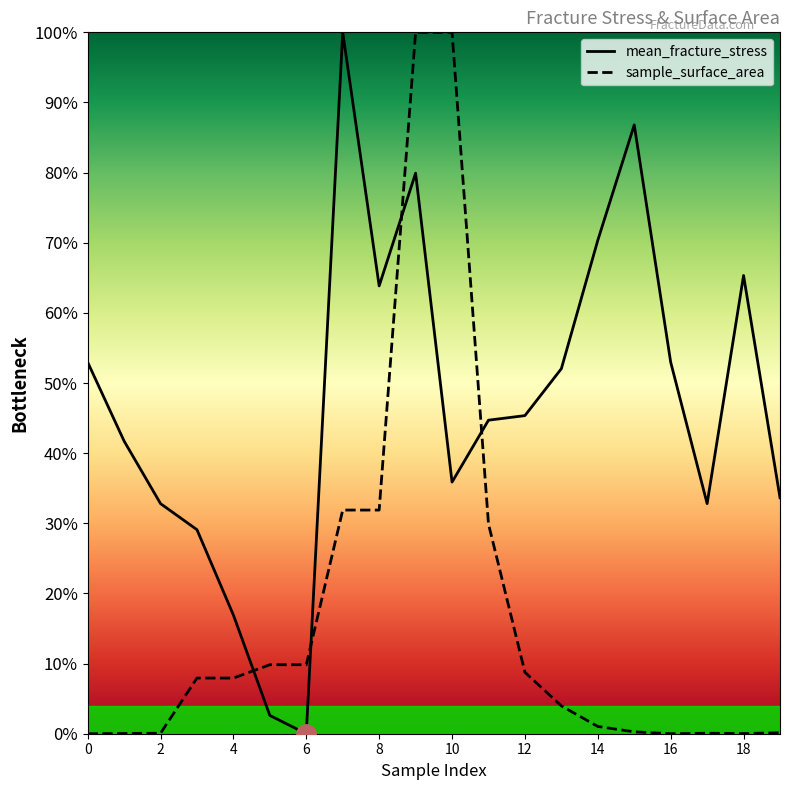

What is the maximum value shown in the chart?

100.0